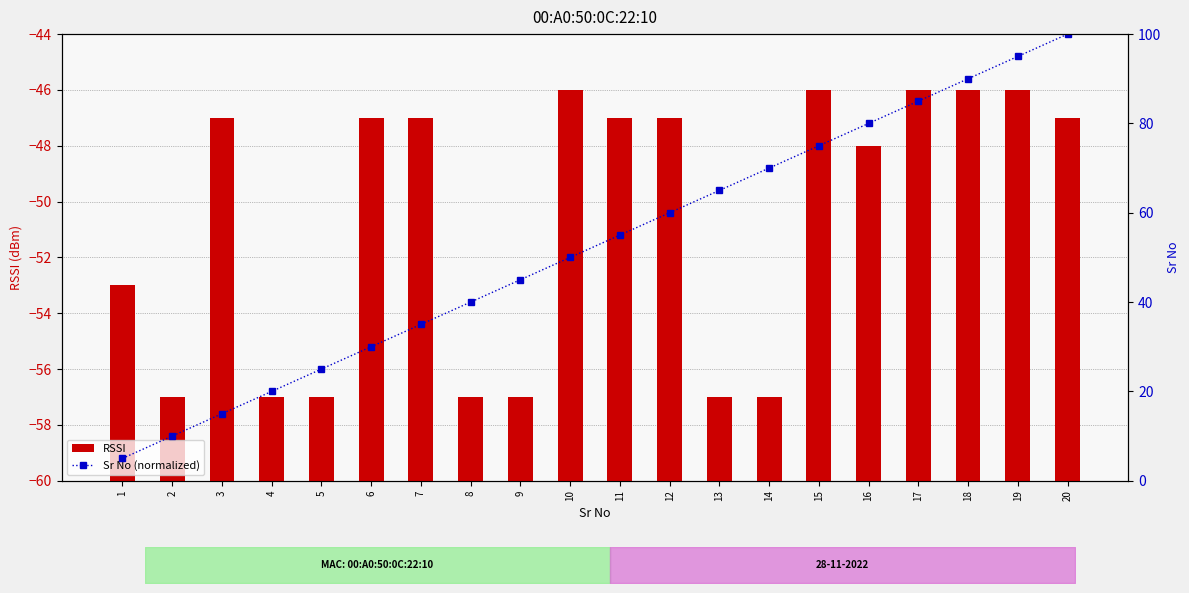

Rank the series by their average value, from lowest to highest.

RSSI, Sr No (normalized)